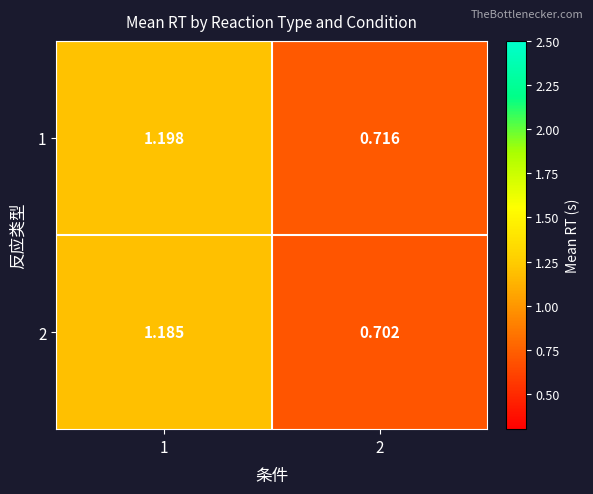

Is the value of 1 at 2 greater than the value of 2 at 1?

No